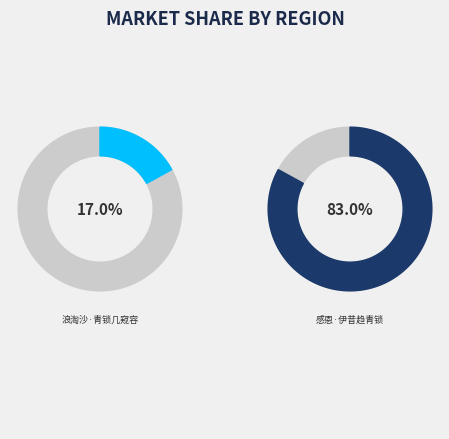

Does any single category account for the majority?

Yes